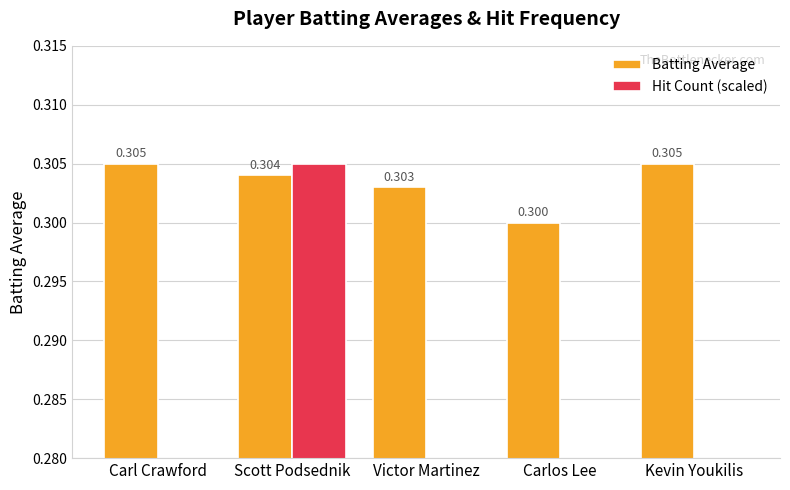

What are all the series names shown in the legend?

Batting Average, Hit Count (scaled)